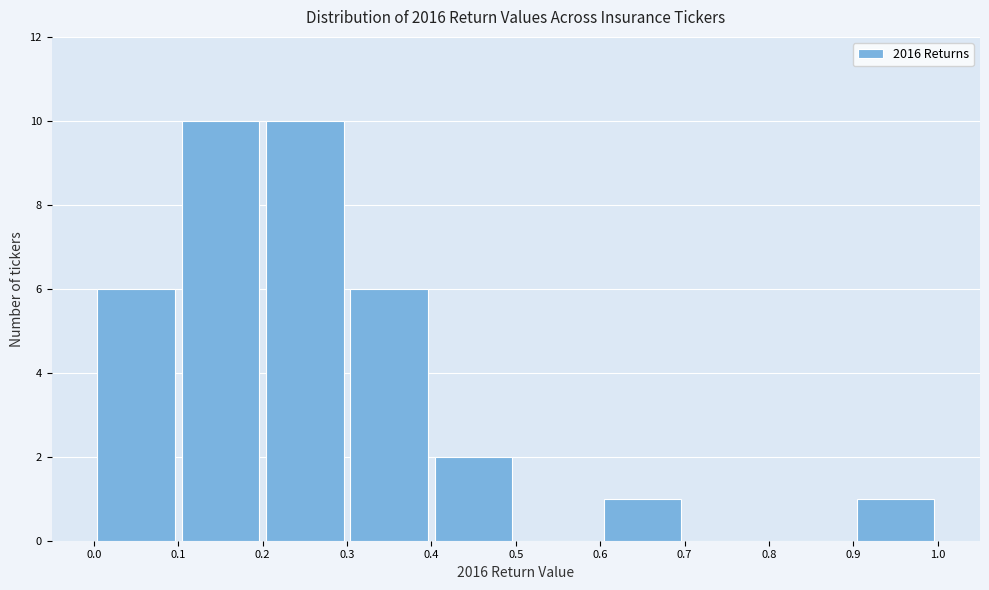

Reading left to right, transcribe this chart: for each bar, give the range it covers on the x-axis and its height. The values are not printed on the chart, so give them approximately, as read against the axis.

0.0 to 0.1: 6
0.1 to 0.2: 10
0.2 to 0.3: 10
0.3 to 0.4: 6
0.4 to 0.5: 2
0.5 to 0.6: 0
0.6 to 0.7: 1
0.7 to 0.8: 0
0.8 to 0.9: 0
0.9 to 1.0: 1